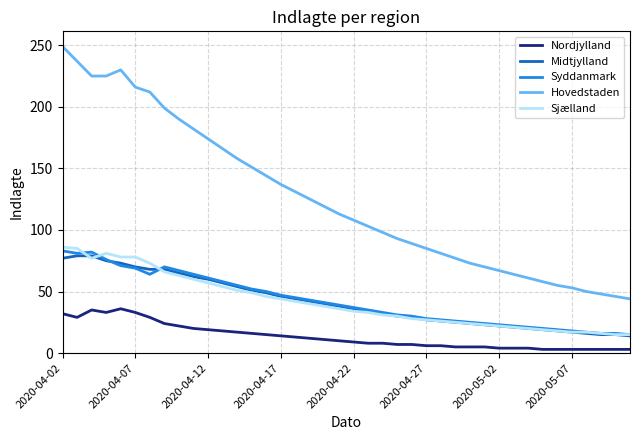

What is the lowest value of the Sjælland series?

15